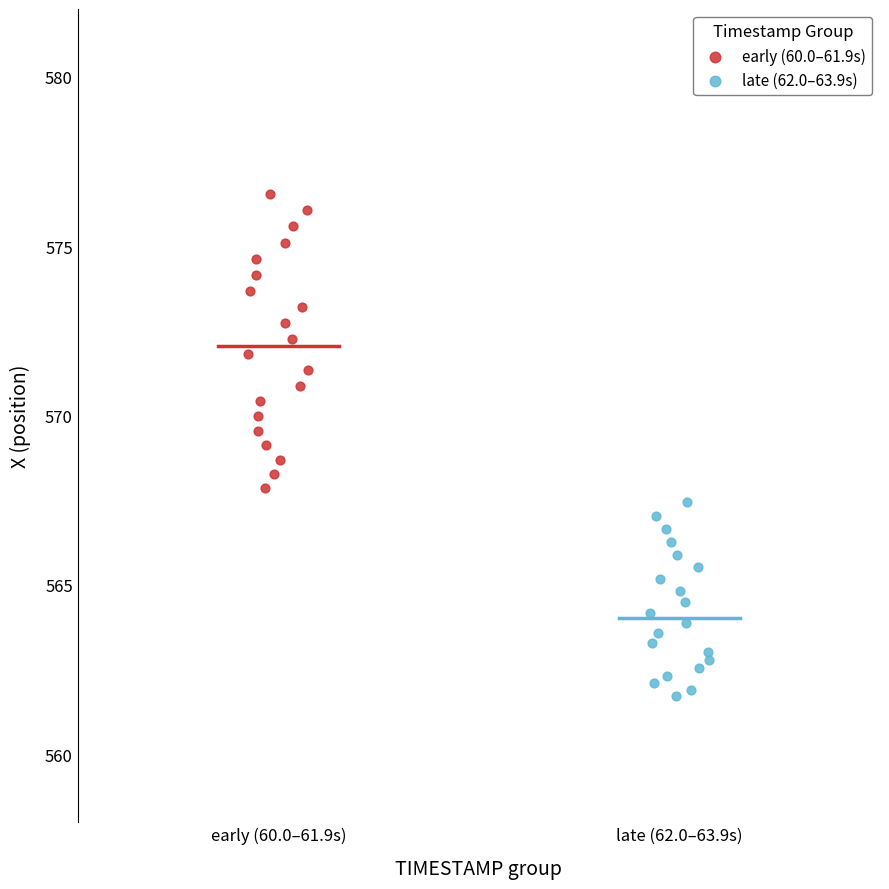

What are all the series names shown in the legend?

early (60.0–61.9s), late (62.0–63.9s)